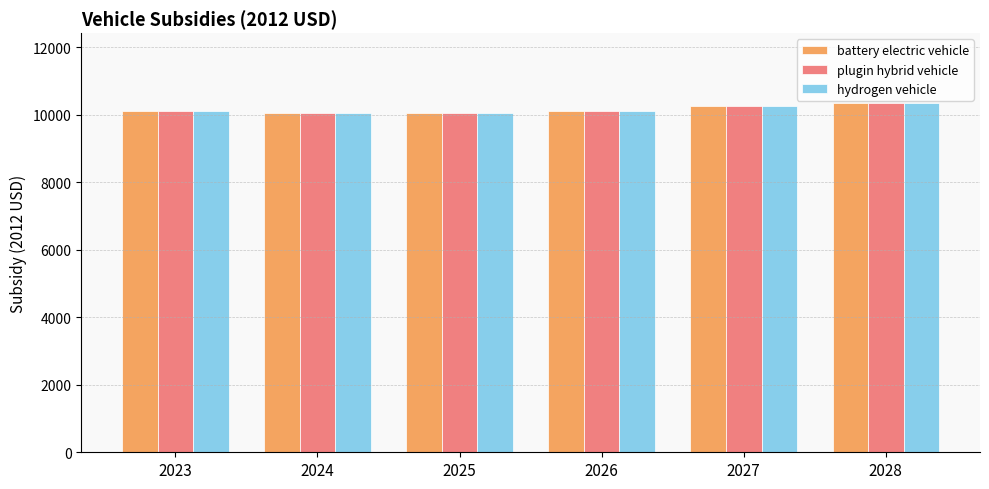

True or false: battery electric vehicle has a value of 16467.5 at 2024.

False